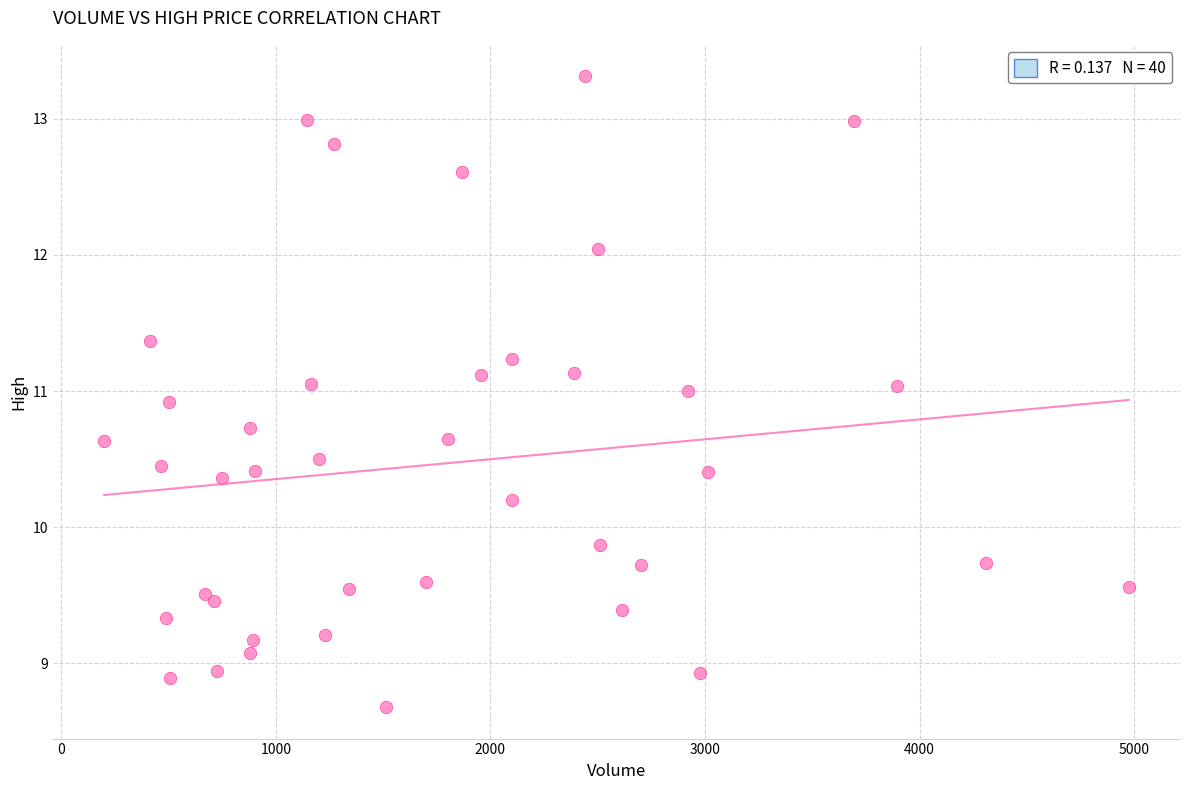

What Y value in the scatter plot is closest to 10?

9.9